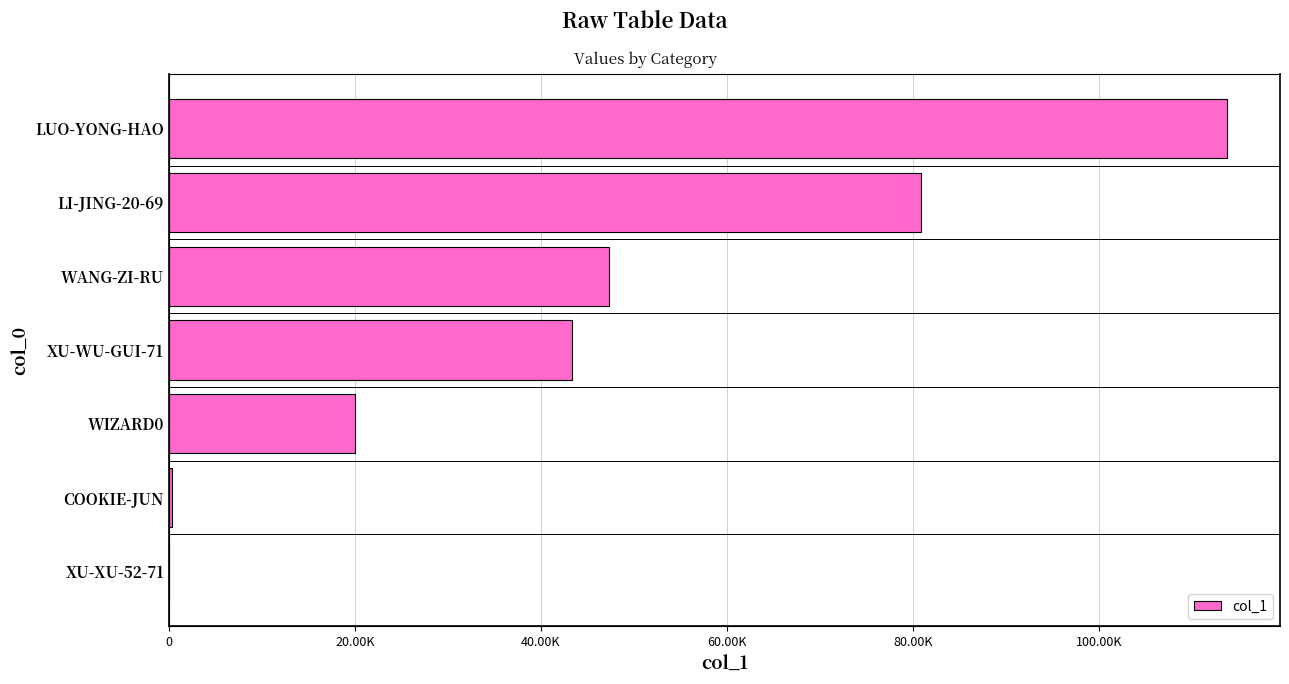

True or false: the data shows 171605 at LUO-YONG-HAO.

False